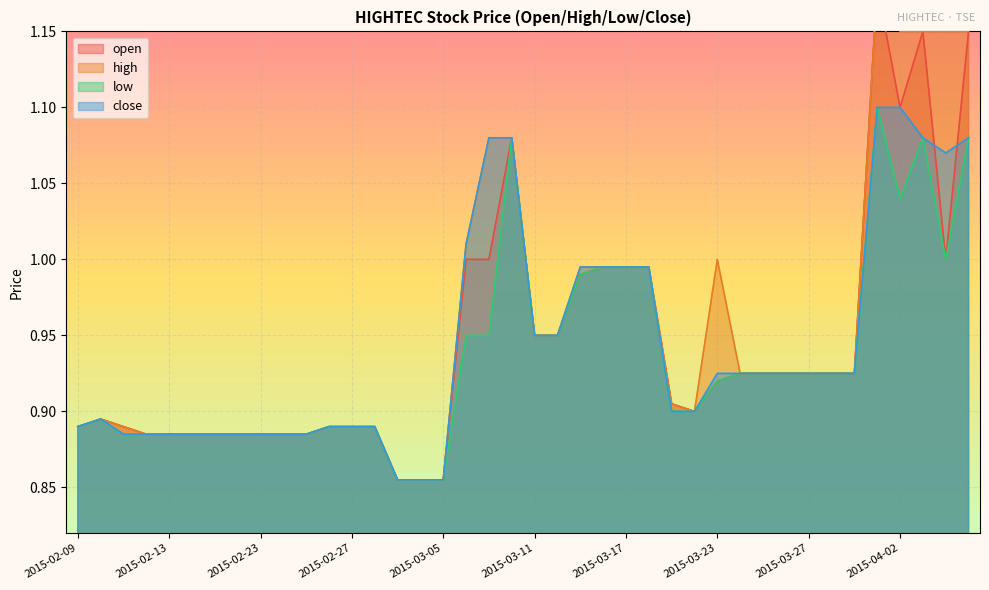

Rank the series by their maximum value, from lowest to highest.

low, close, open, high